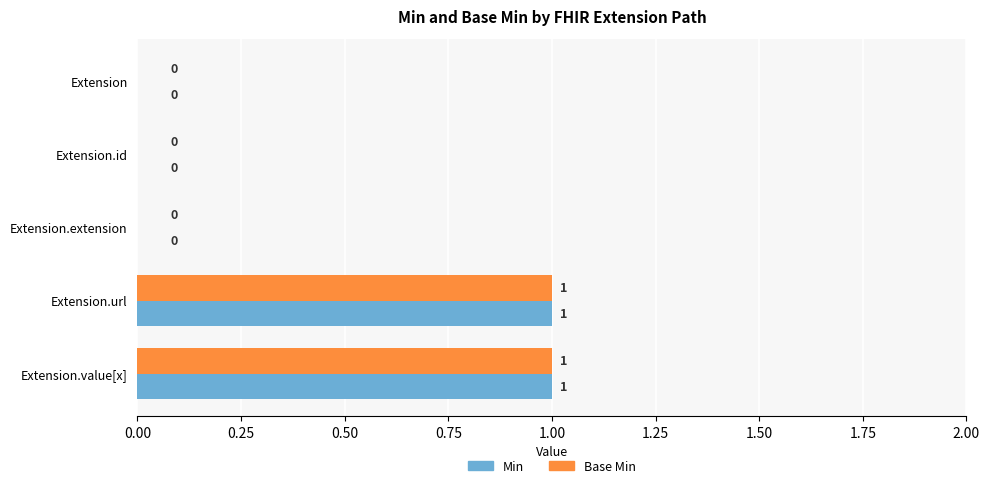

How many Min values are between 0 and 1?

5